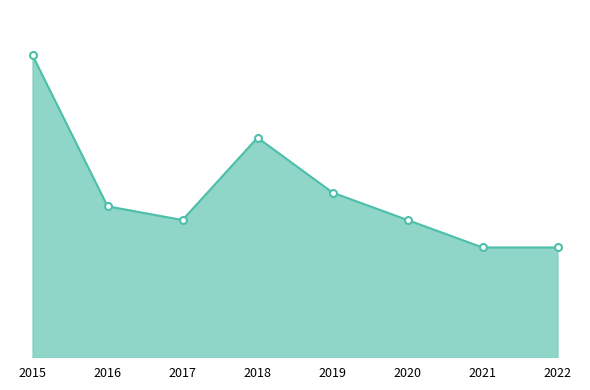

What is the ratio of the value at 2016 to the value at 2020?

1.1